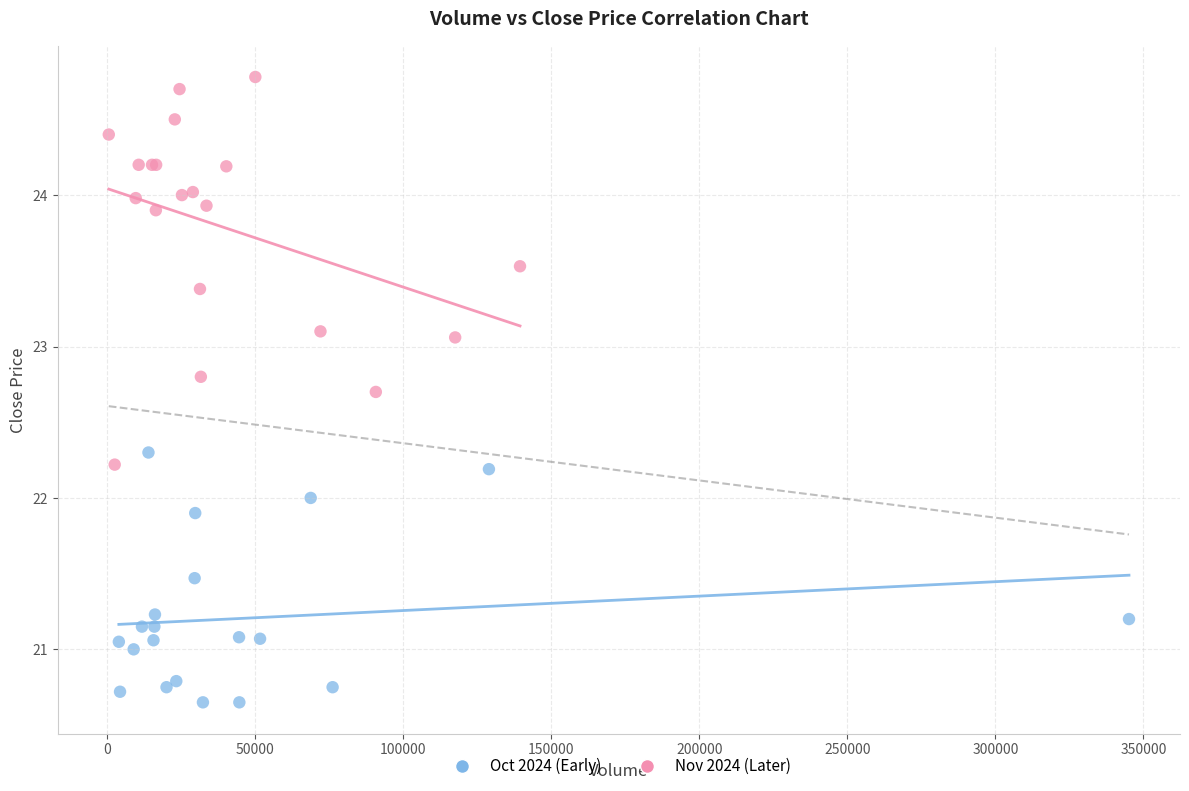

Which series reaches the maximum Y coordinate?

Nov 2024 (Later)